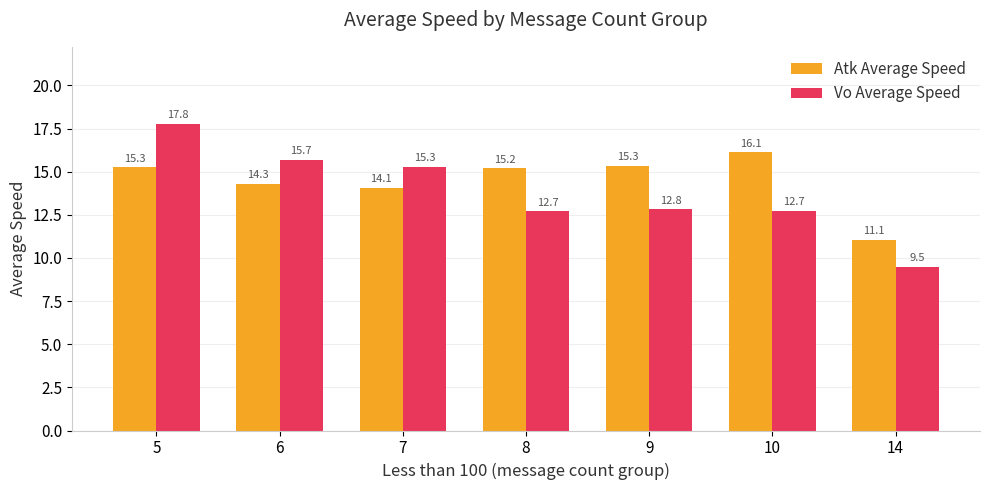

At how many categories does at least one series exceed 16?

2